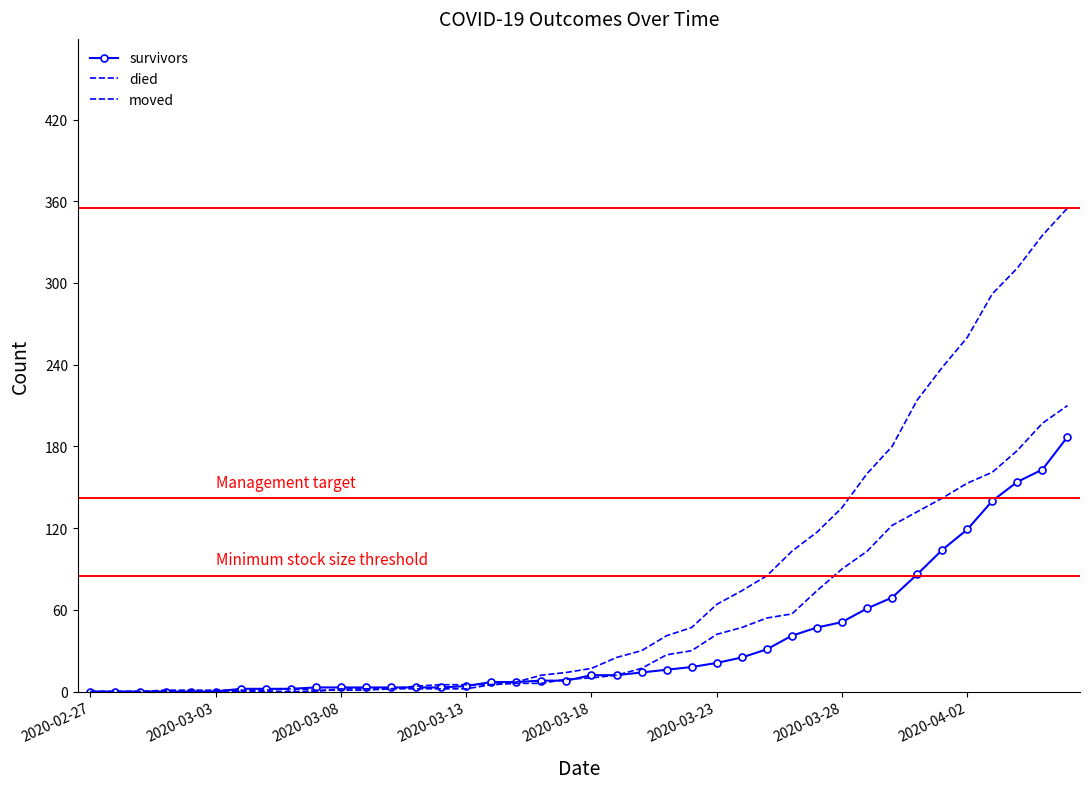

Is it true that died equals 87 at 2020-04-02?

False